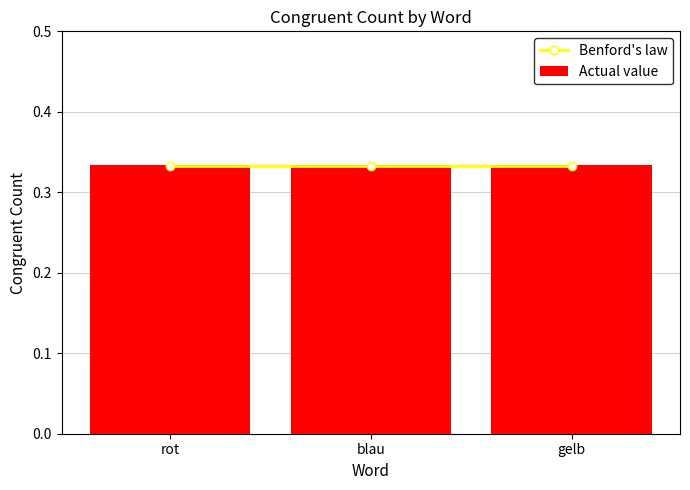

Reading right to left, list all the values displayed in this chart.

Benford's law: 0.3	0.3	0.3
Actual value: 0.3	0.3	0.3